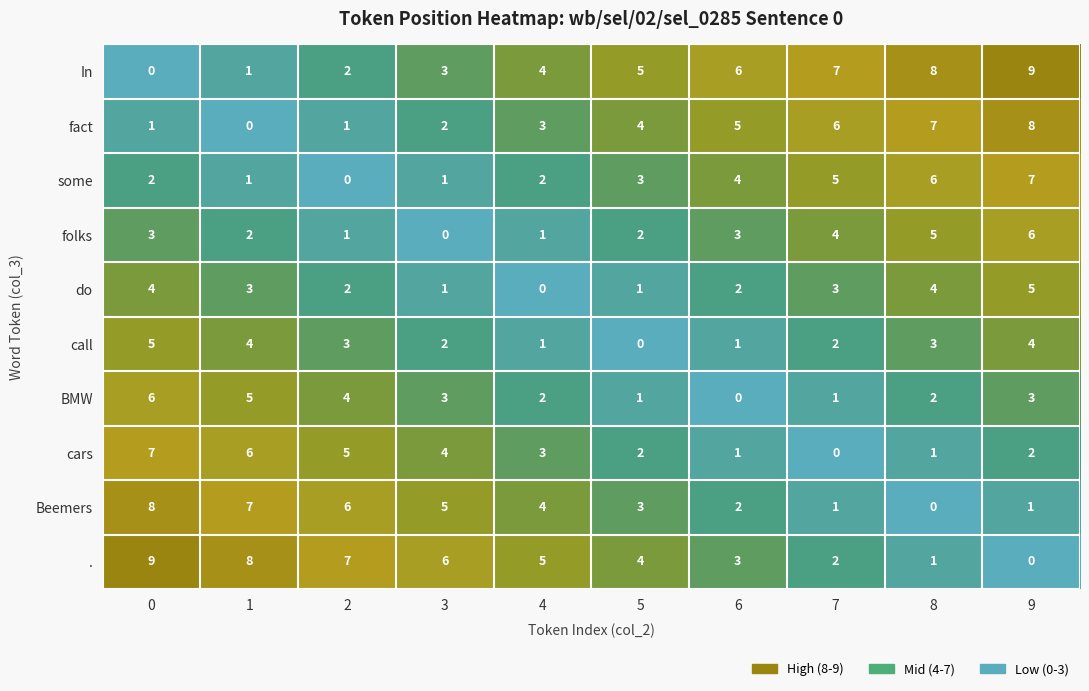

What is the maximum value for cars?

7